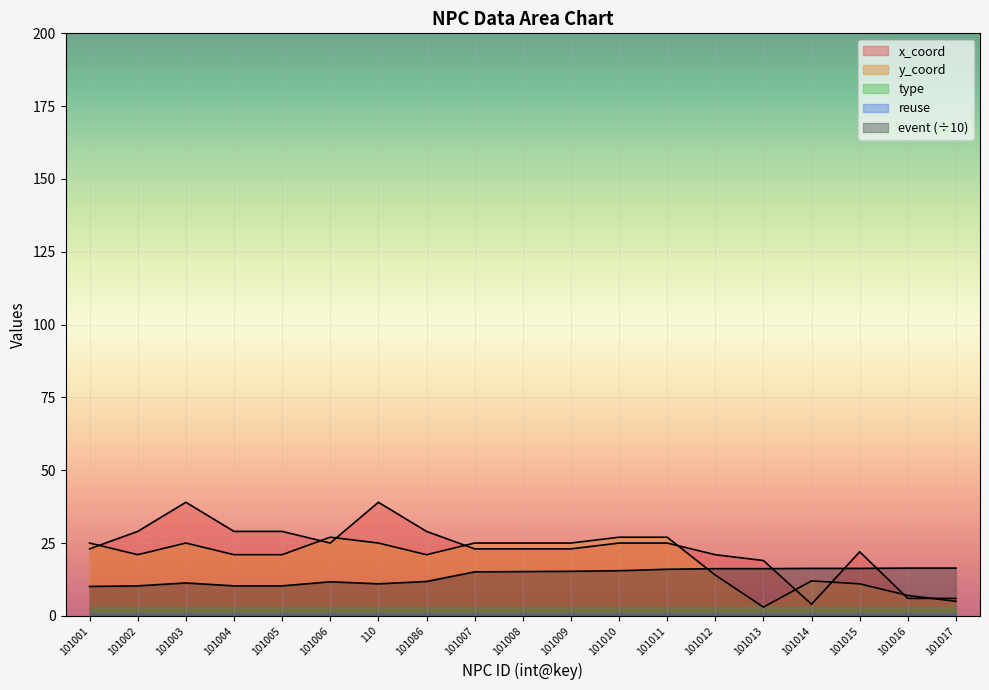

Which series has the largest total across all categories?

x_coord